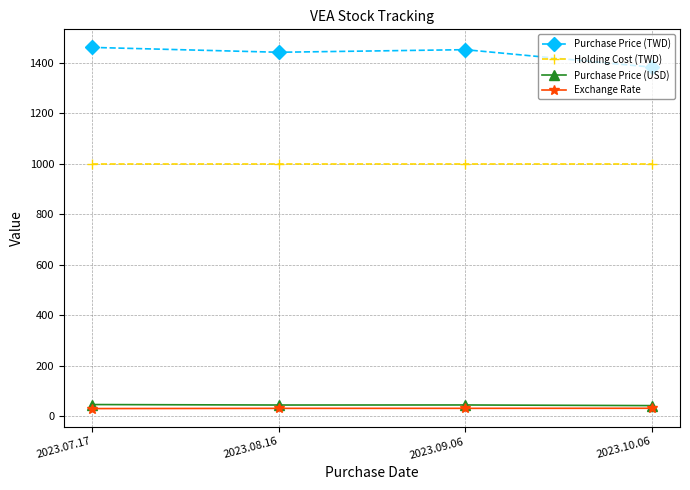

True or false: Holding Cost (TWD) and Exchange Rate cross at least once.

False